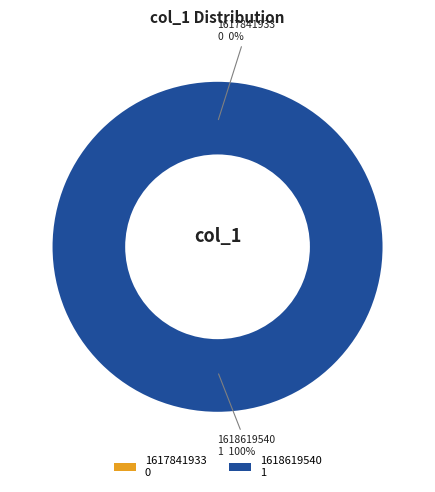

To the nearest percent, what is the difference between the largest and smallest slice percentages?

100%